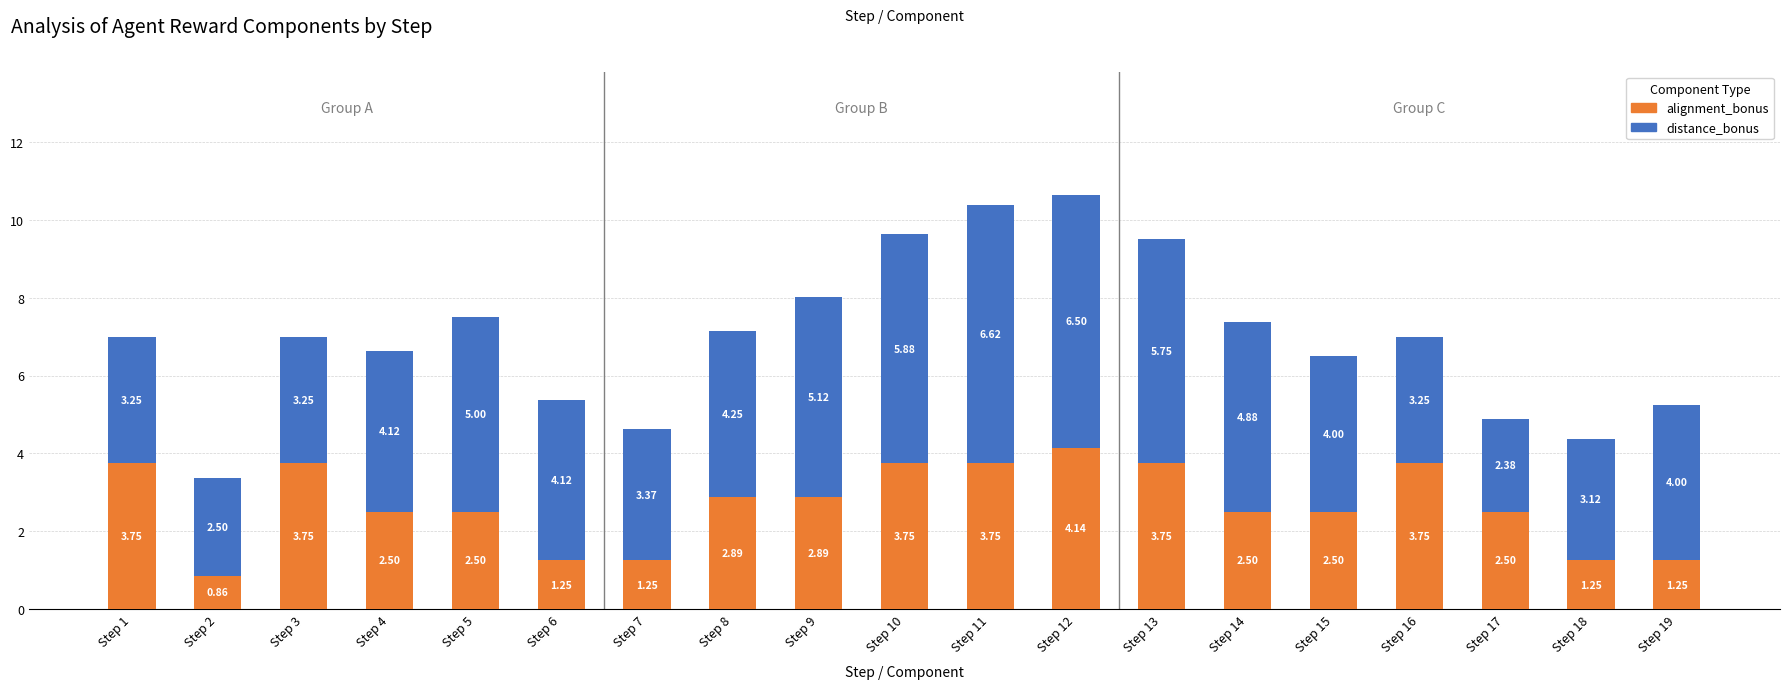

What is the total value across all series at Step 4?

6.6